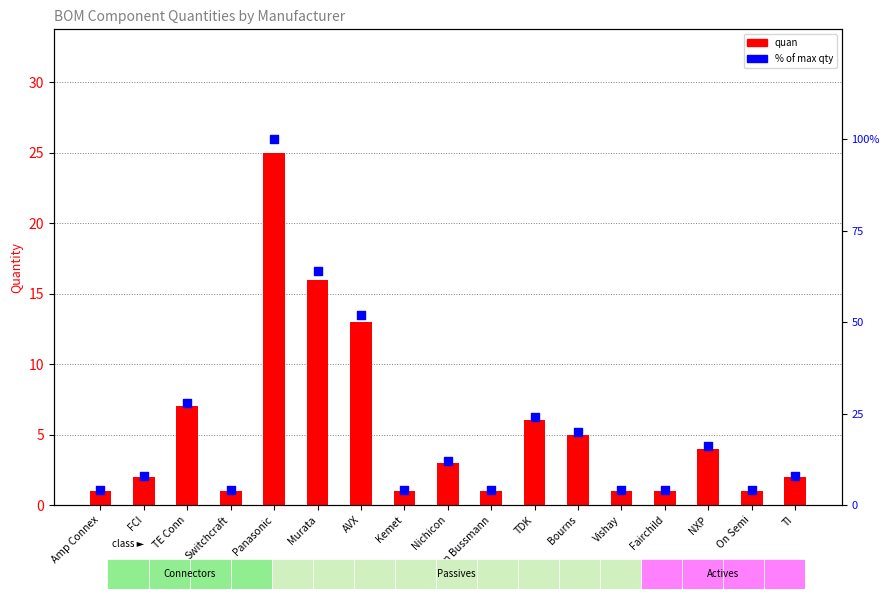

Which series contains the lowest Y value?

quan